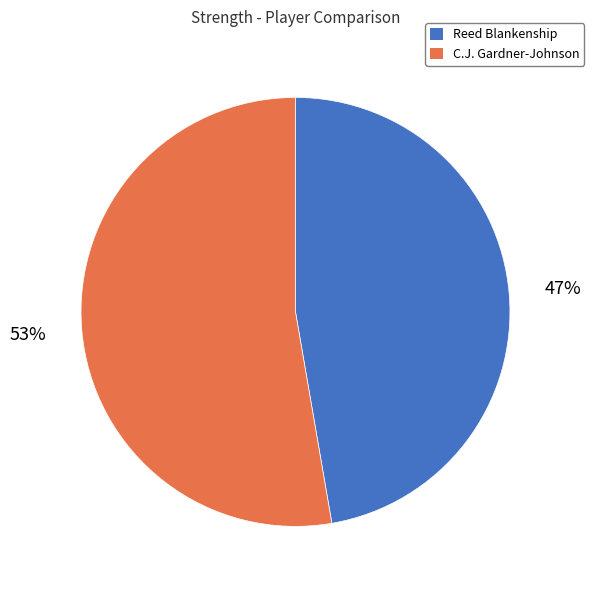

Is the sum of C.J. Gardner-Johnson and Reed Blankenship greater than half?

Yes